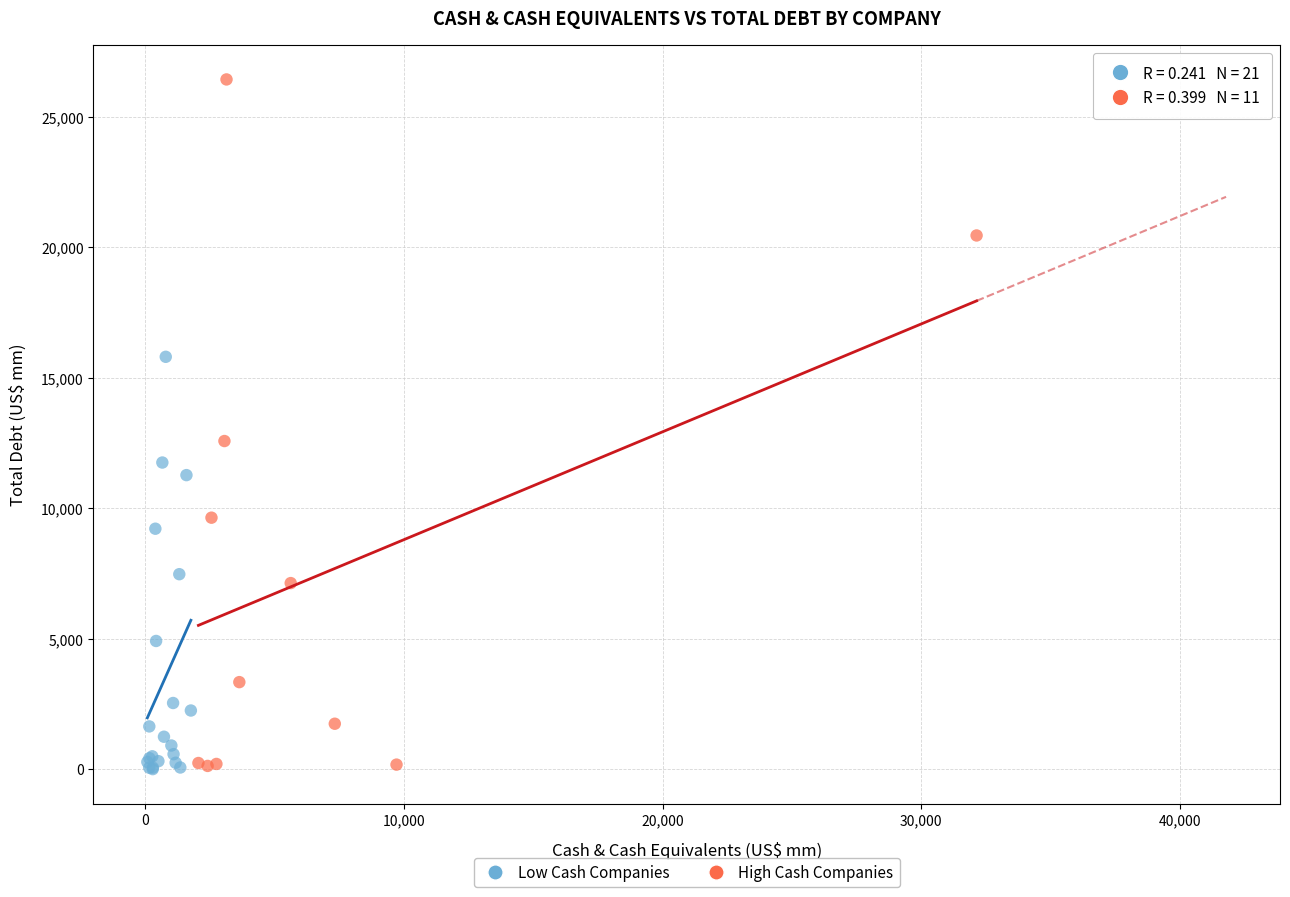

Which series has the widest spread of Y values?

High Cash Companies